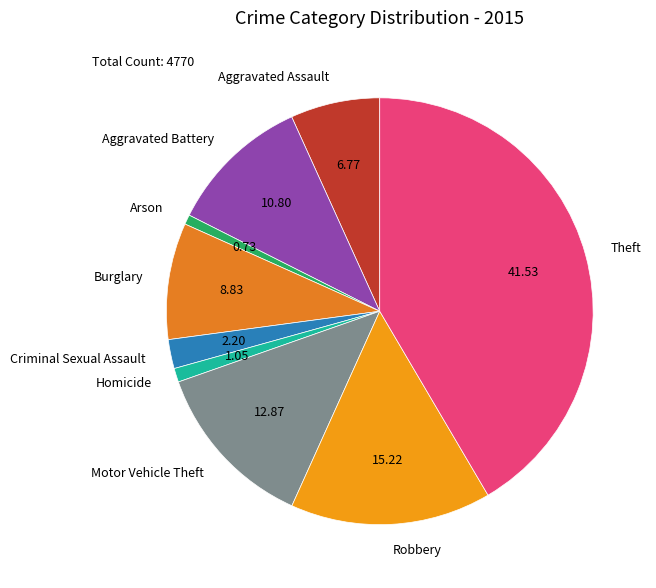

Is there a majority slice in this chart?

No